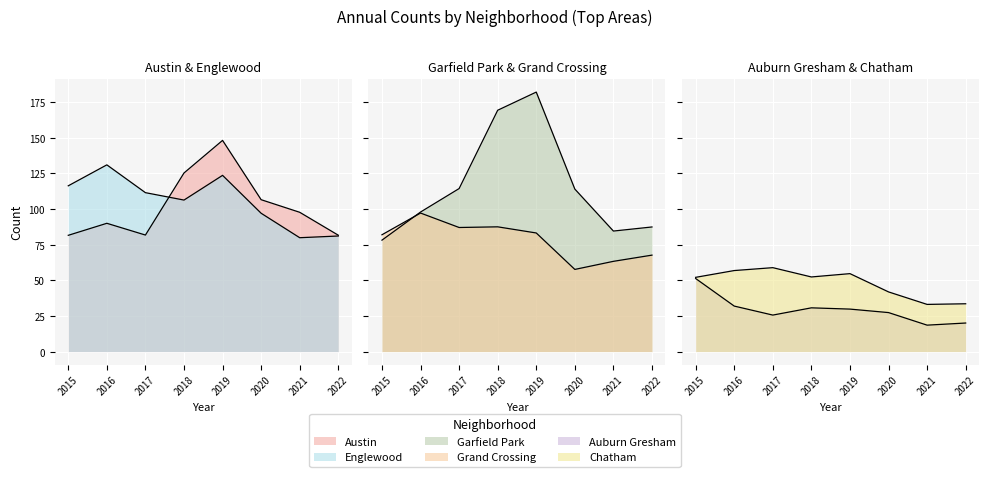

List the labels in order of Auburn Gresham value, largest first.

2015, 2018, 2020, 2019, 2016, 2017, 2022, 2021